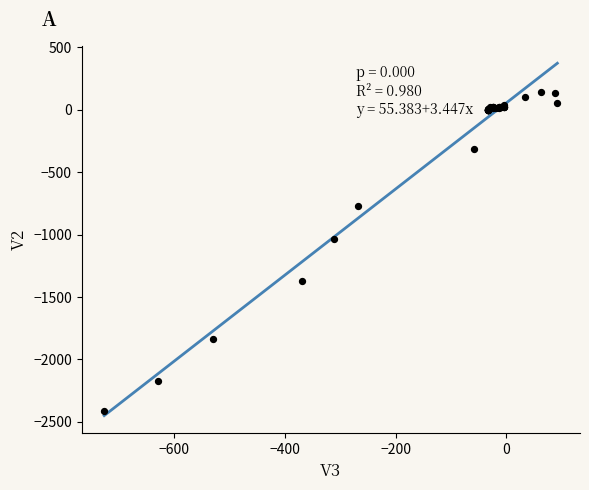

What Y value in the scatter plot is closest to -1137?

-1039